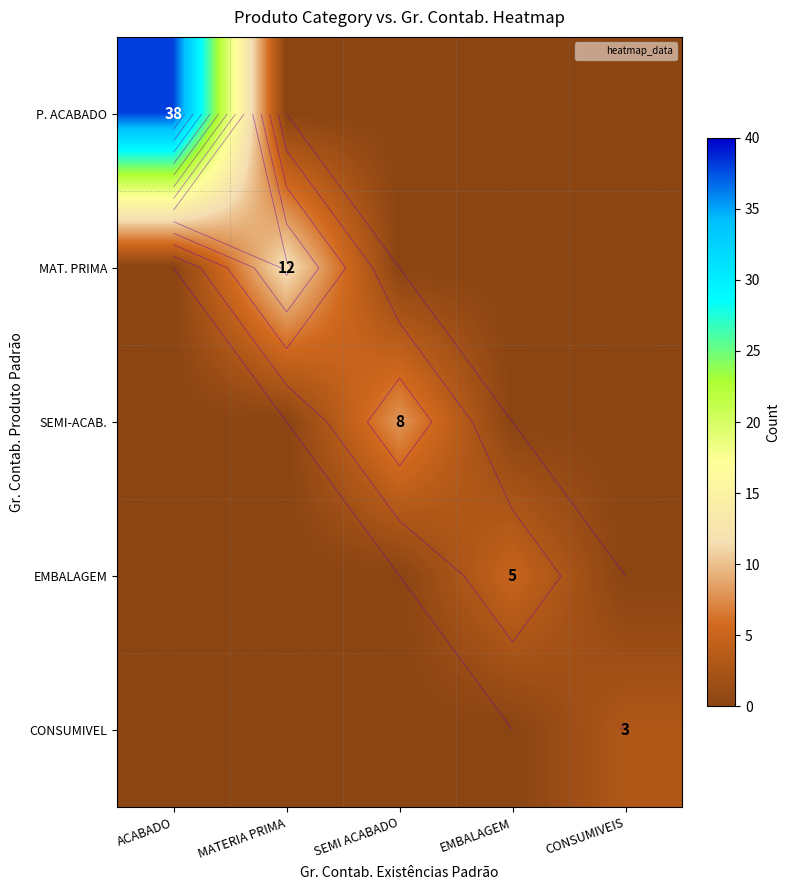

Is it true that SEMI-ACAB. equals 5 at MATERIA PRIMA?

False